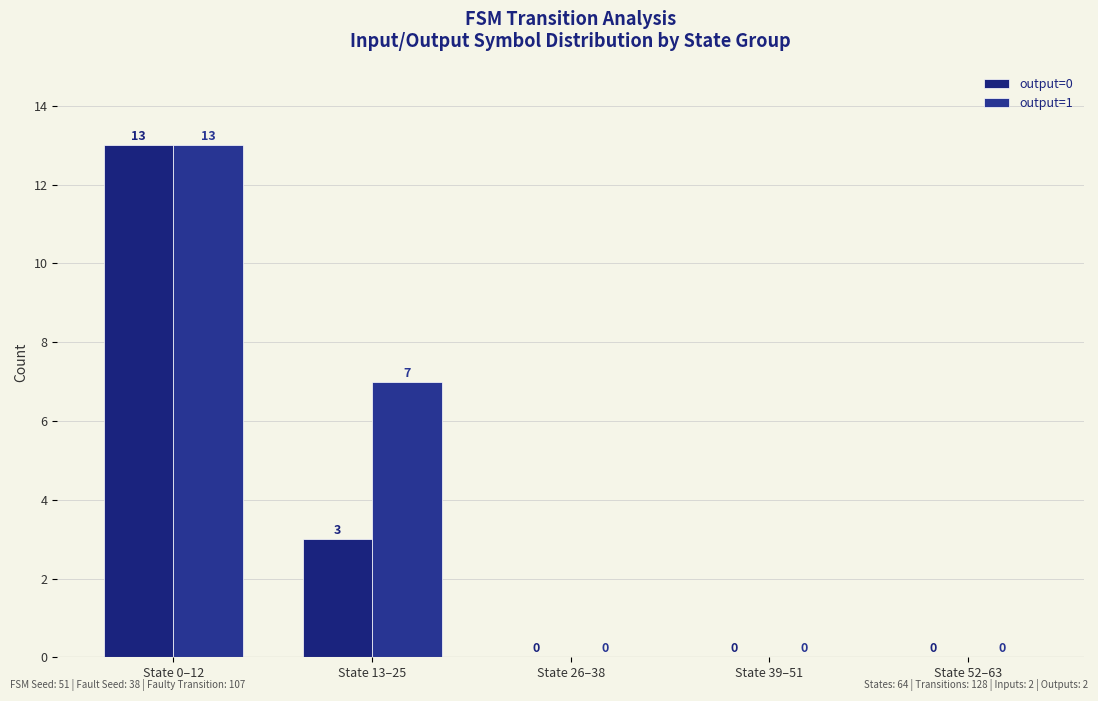

The value of output=0 at State 26–38 is 0. True or false?

True